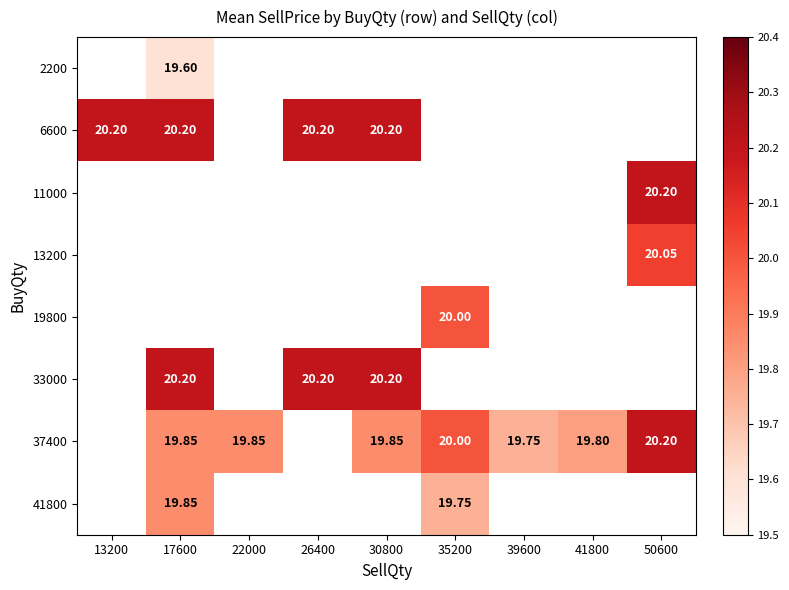

The 33000 series shows 4.8 at 26400. True or false?

False